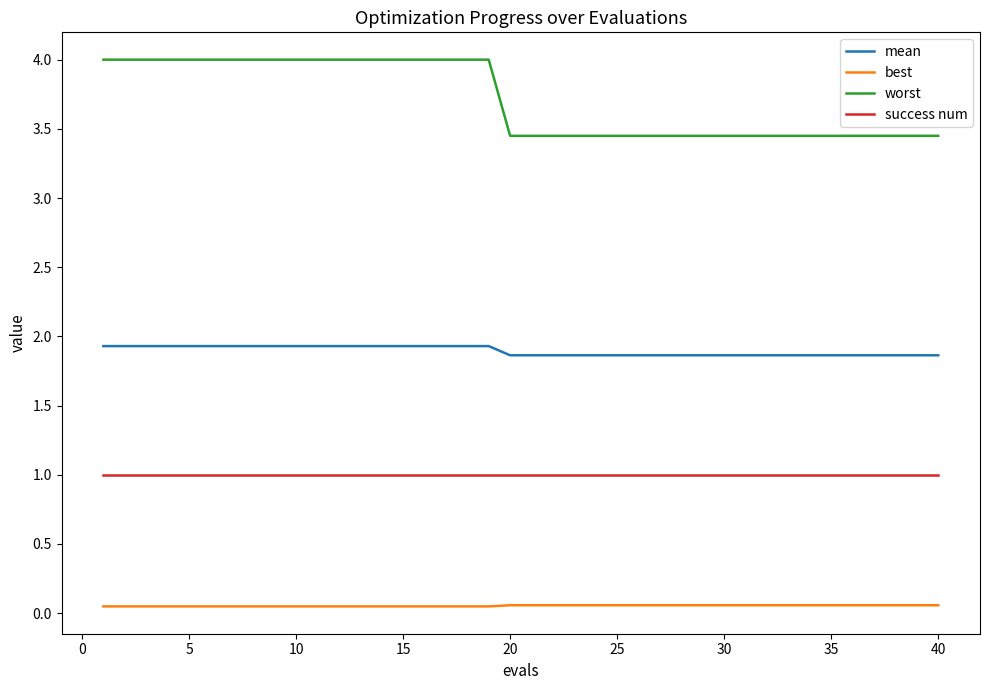

How many lines are shown in the chart?

4